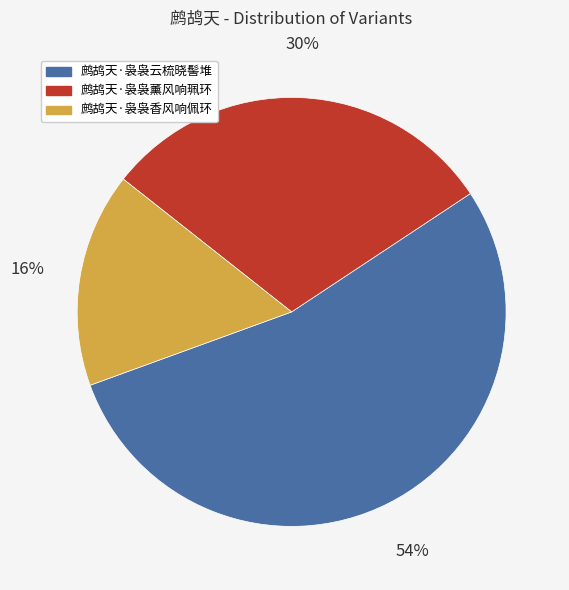

Between 鹧鸪天·袅袅薰风响珮环 and 鹧鸪天·袅袅香风响佩环, which is larger?

鹧鸪天·袅袅薰风响珮环